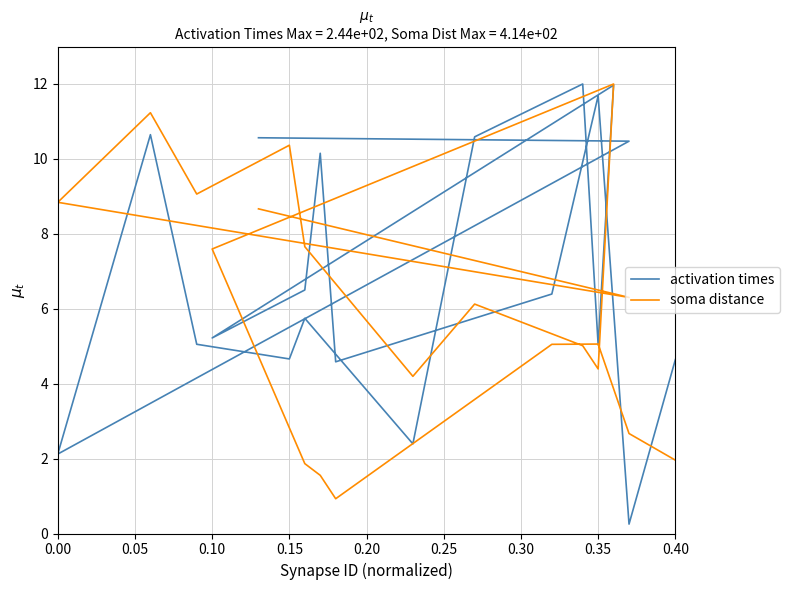

How many intersections are there between activation times and soma distance?

6